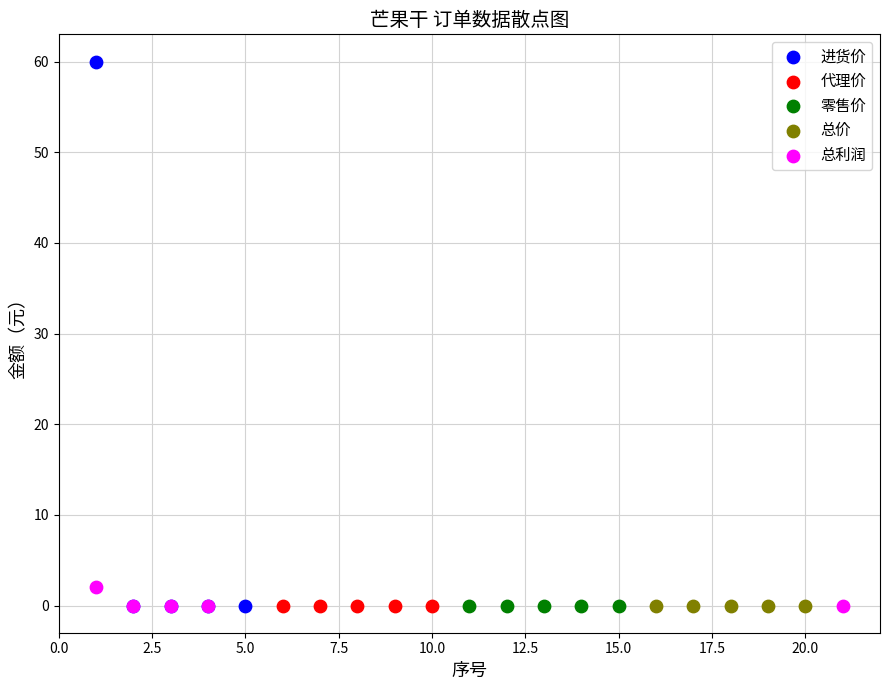

Which series contains the highest Y value?

进货价